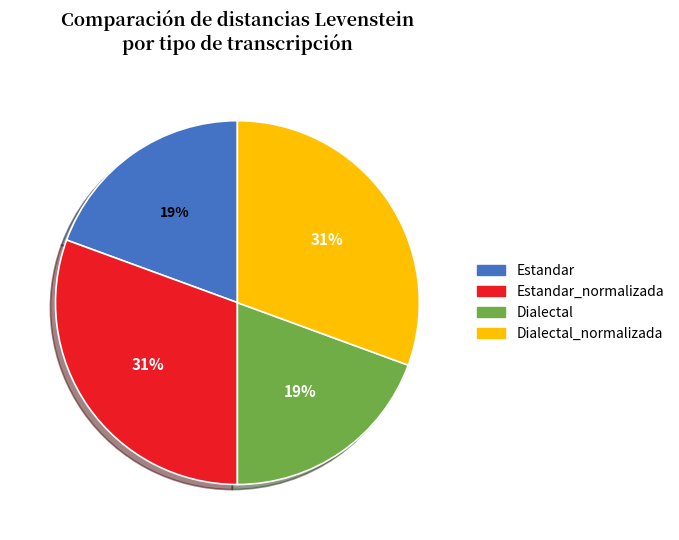

Does any single category account for the majority?

No